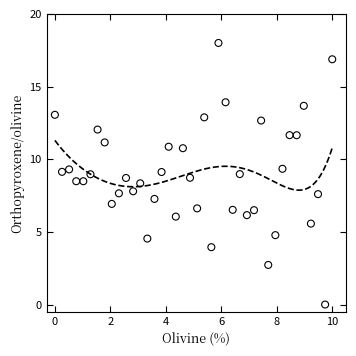

What is the range of X values (max minus min)?

10.0